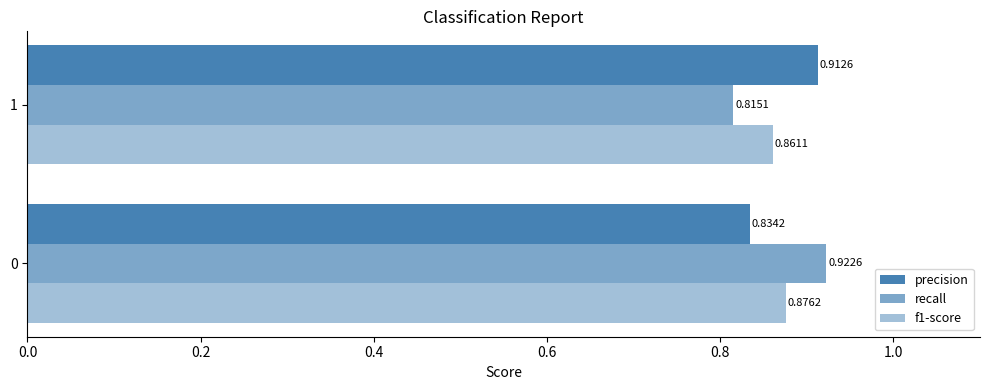

What is the sum of all f1-score values?

1.7